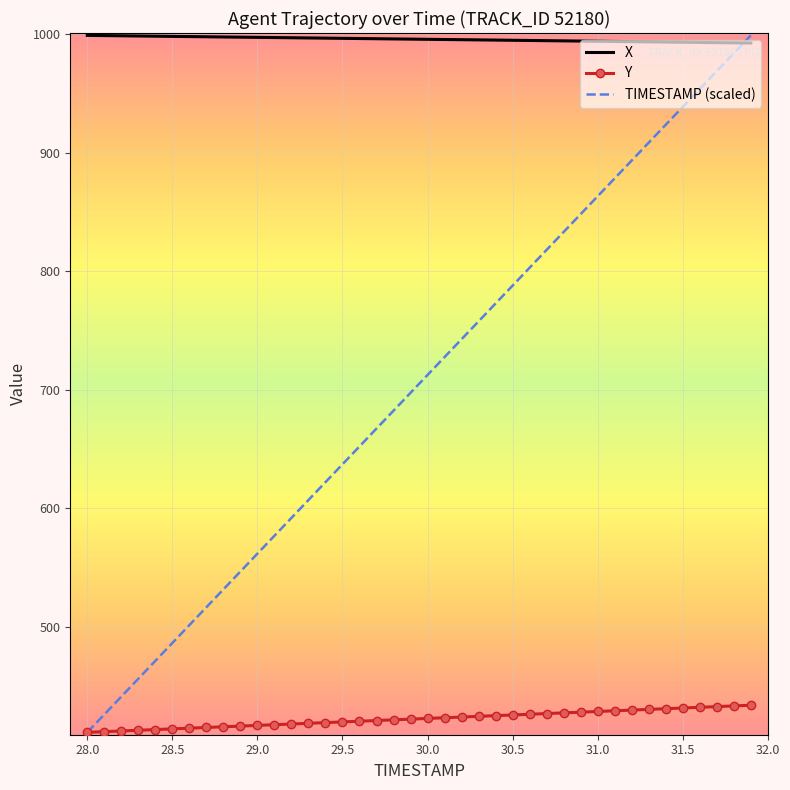

Which series has the largest total across all categories?

X